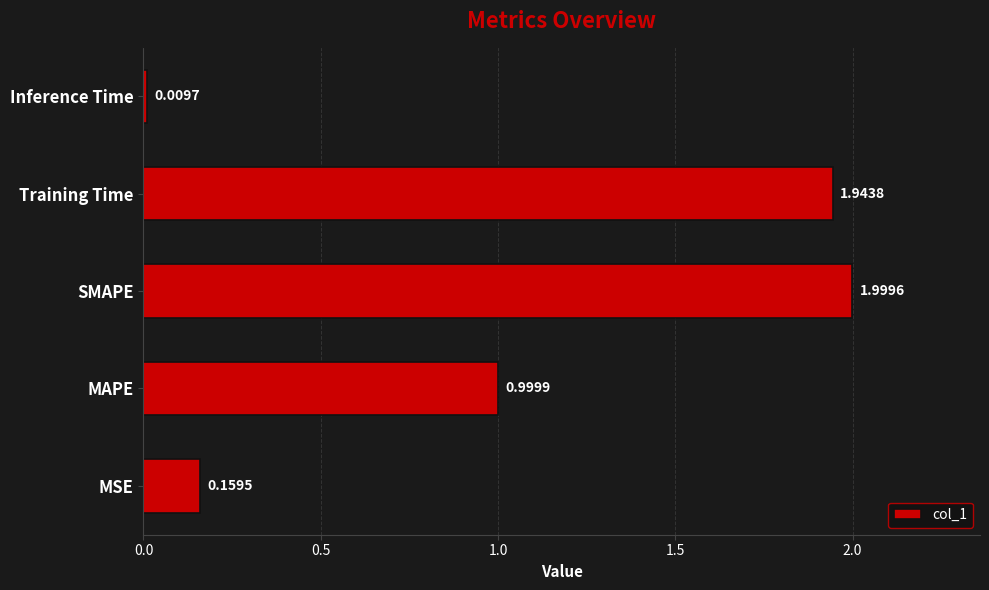

List the labels in order of value, smallest first.

Inference Time, MSE, MAPE, Training Time, SMAPE